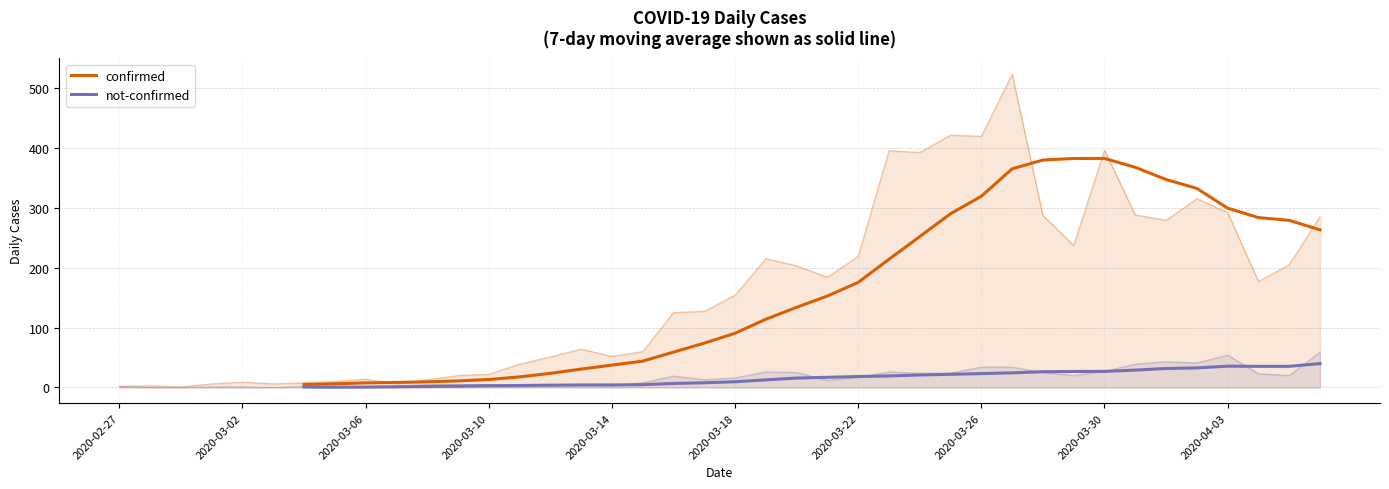

In not-confirmed, how many points are higher than both neighbors (excluding endpoints)?

1